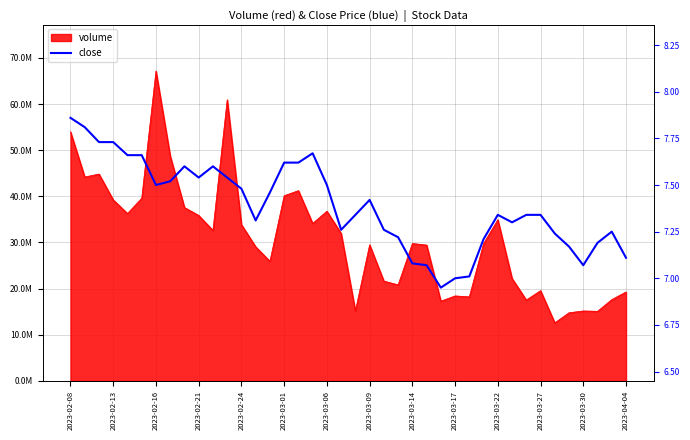

What is the label of the 5th point from the left?

2023-02-24